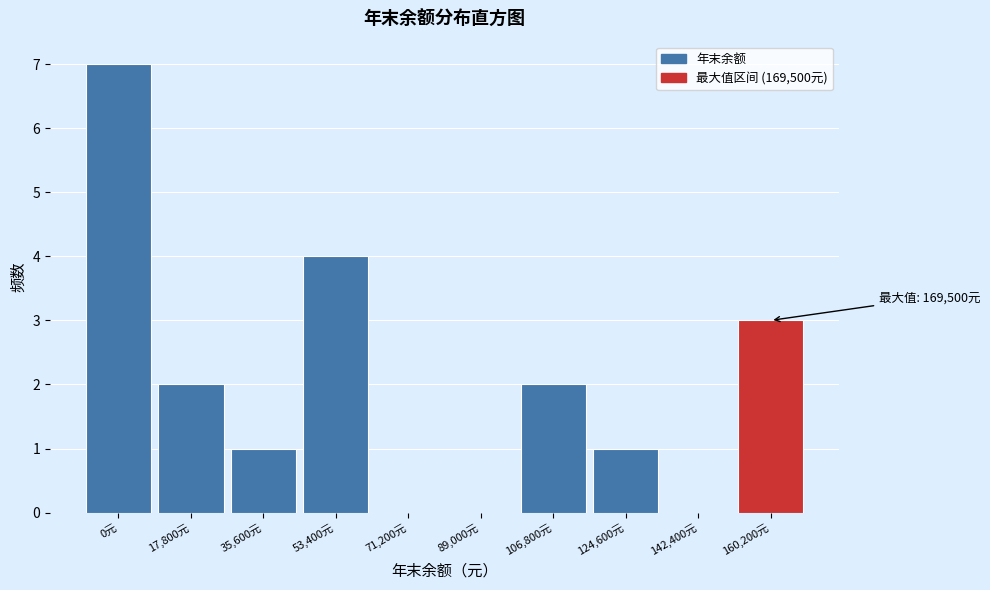

Reading right to left, transcribe all the data shown in this chart.

160,200元=3	142,400元=0	124,600元=1	106,800元=2	89,000元=0	71,200元=0	53,400元=4	35,600元=1	17,800元=2	0元=7